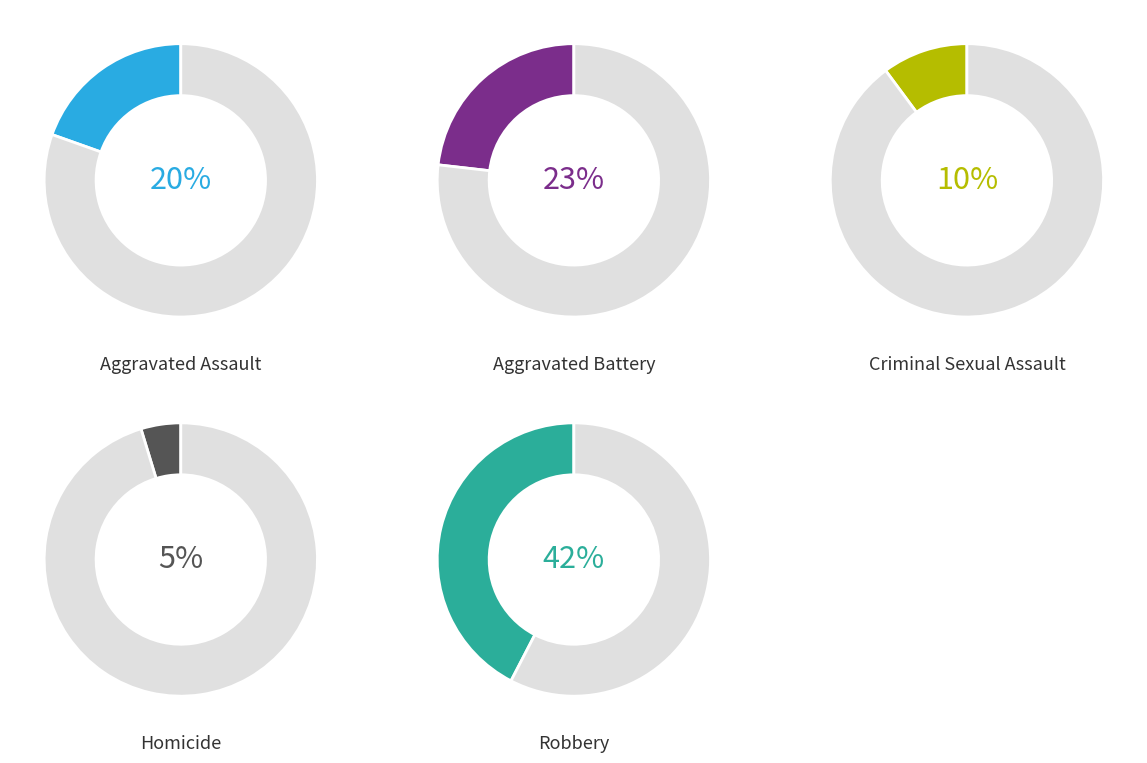

Count the number of slices in the pie.

5